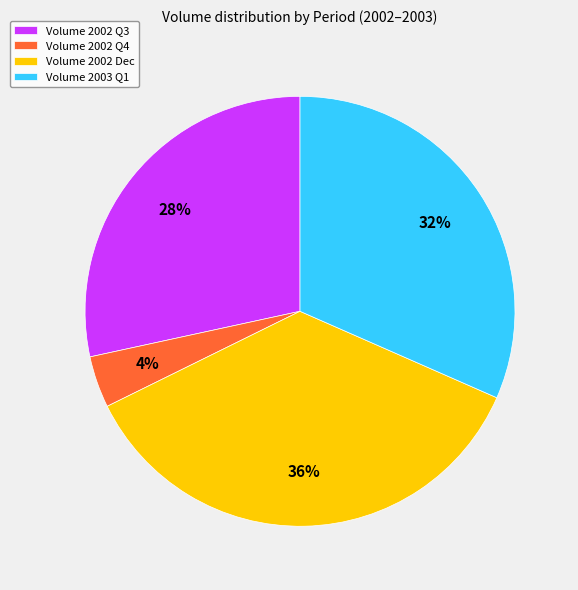

Is the sum of Volume 2002 Q4 and Volume 2002 Q3 greater than half?

No